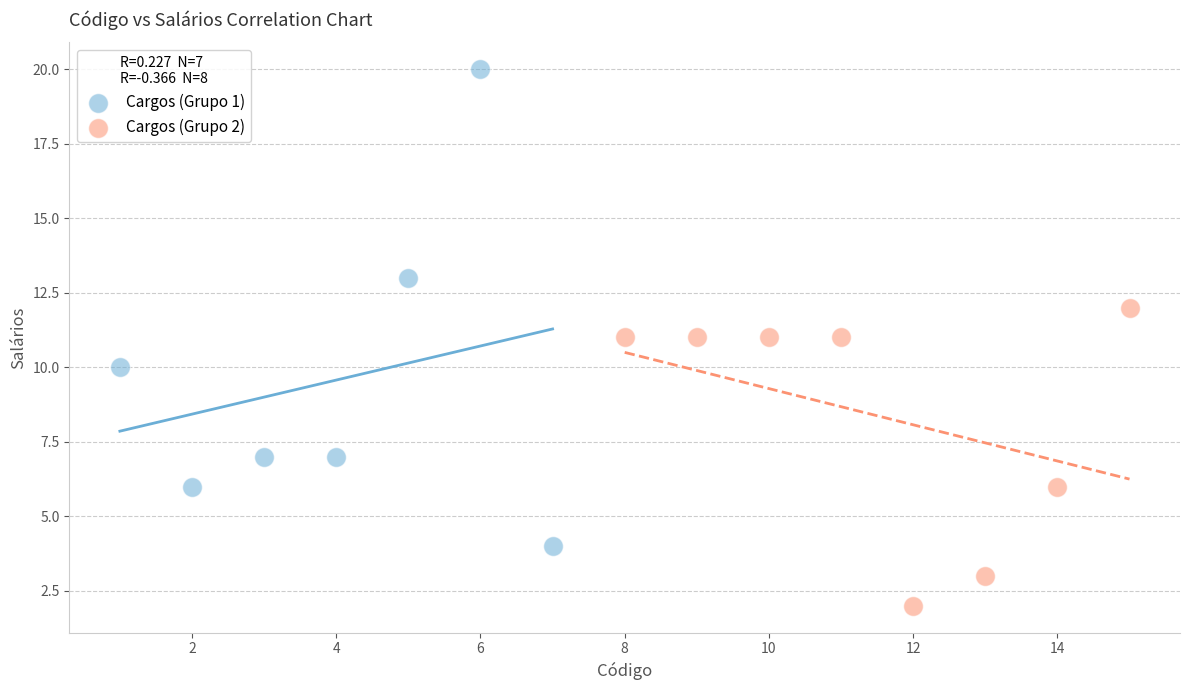

Which series reaches the minimum Y coordinate?

Cargos (Grupo 2)